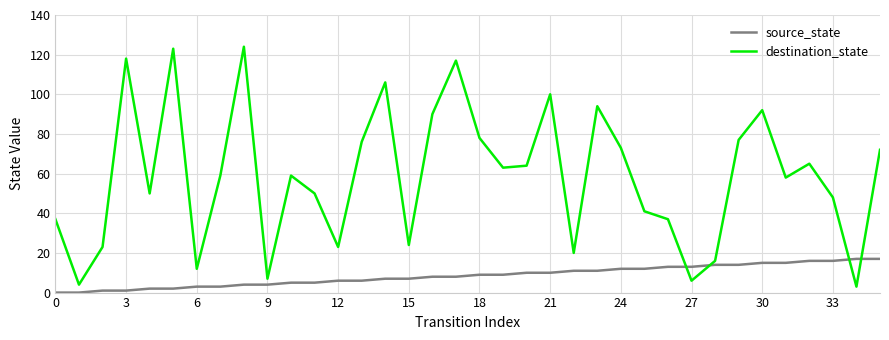

What is the greatest value displayed?

124